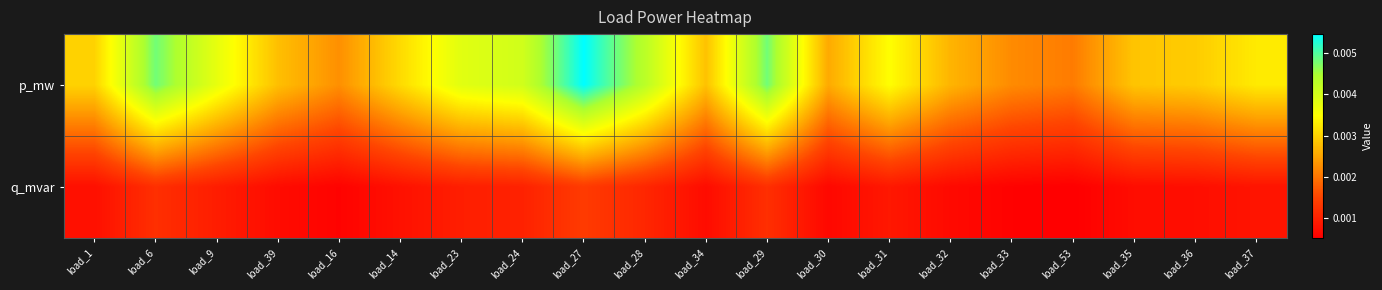

Which series has the largest range (max minus min)?

p_mw